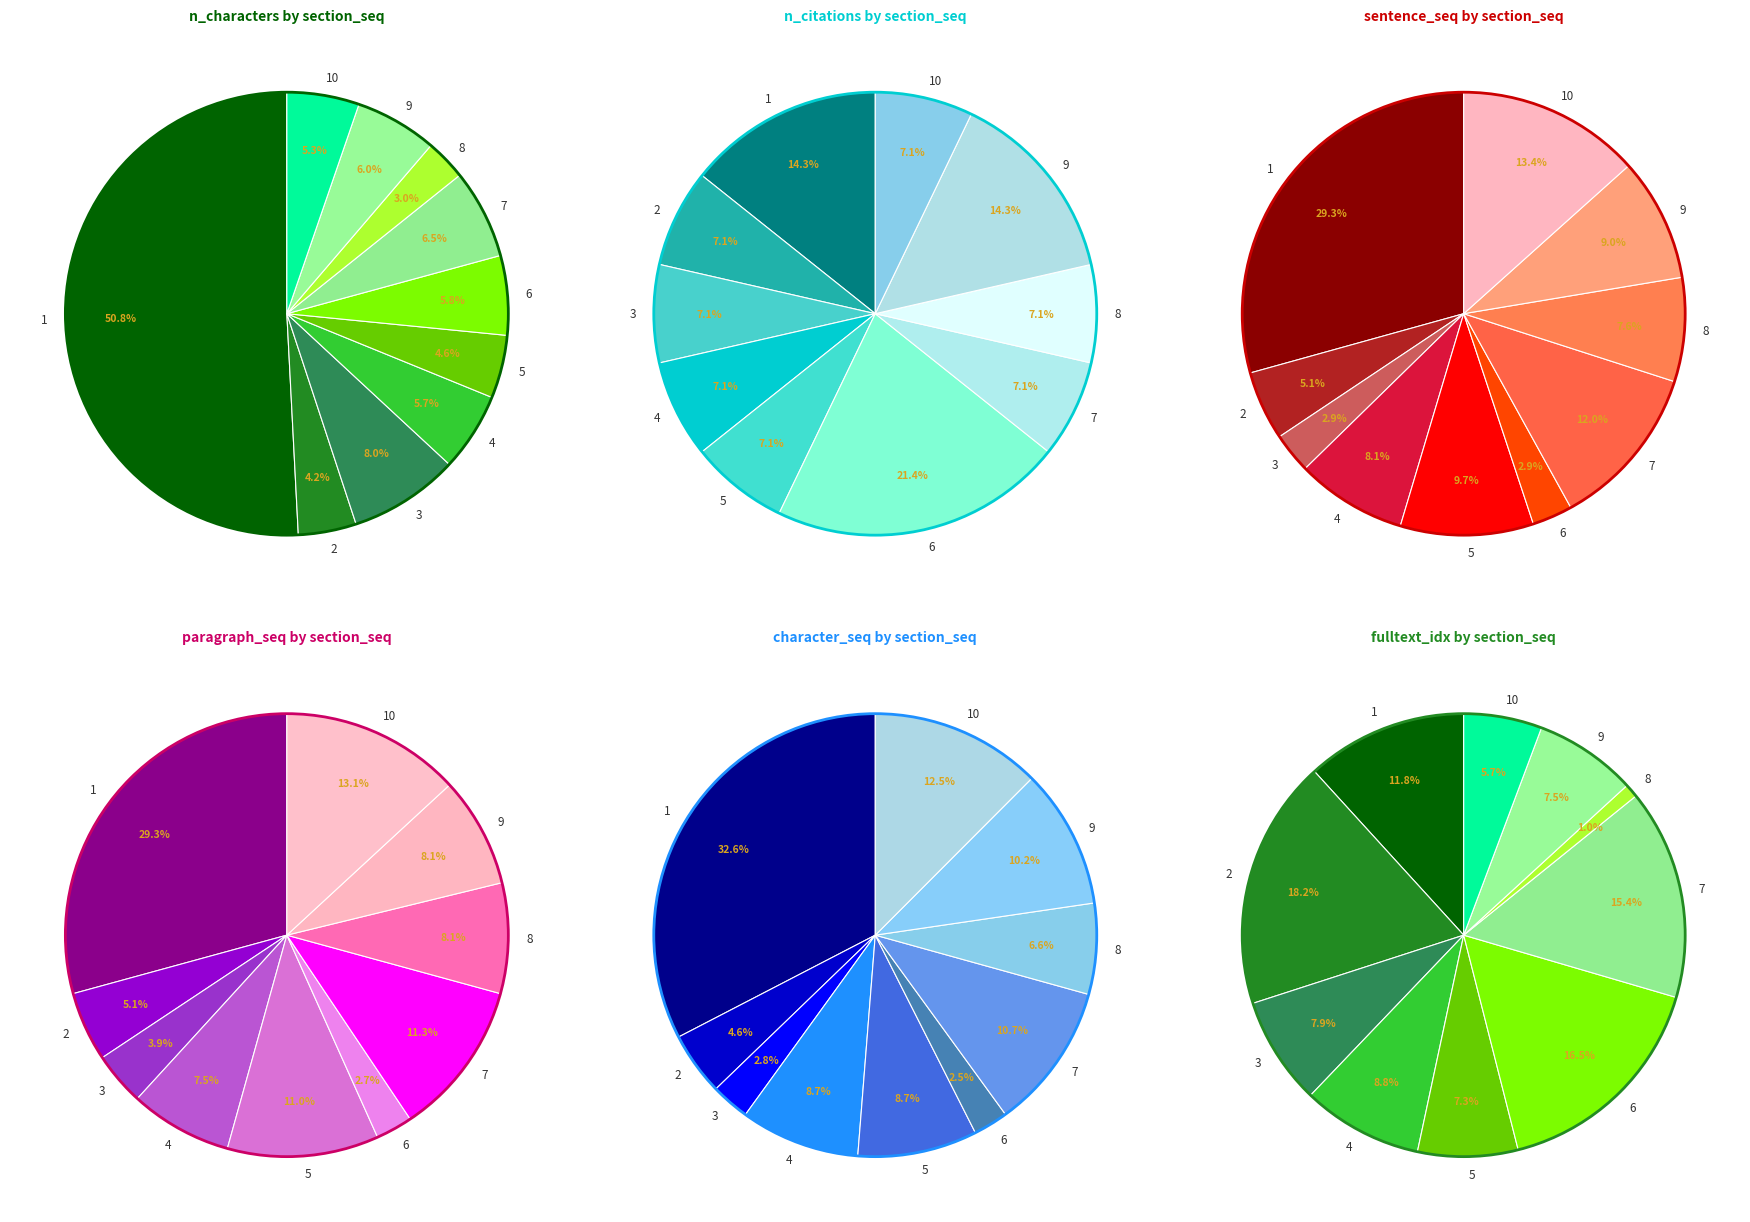

The 5 slice represents 15% of the pie. True or false?

False